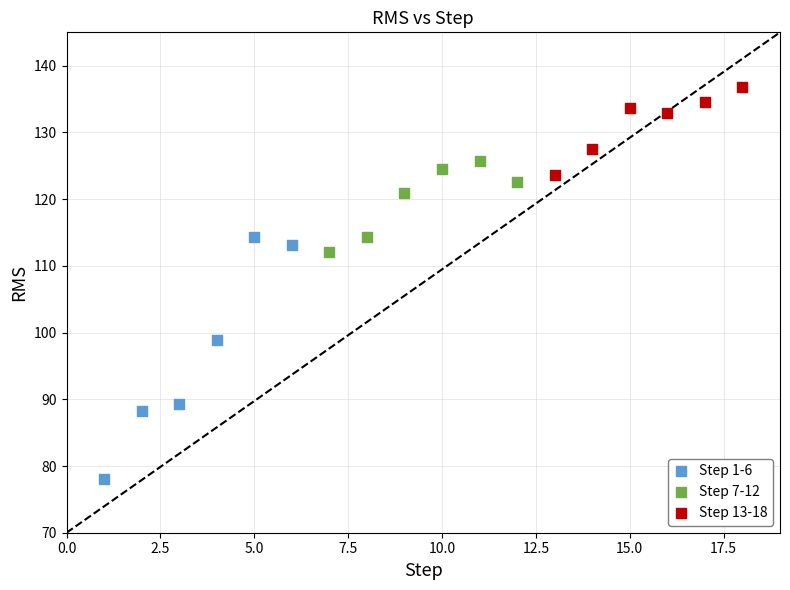

Which series reaches the maximum Y coordinate?

Step 13-18